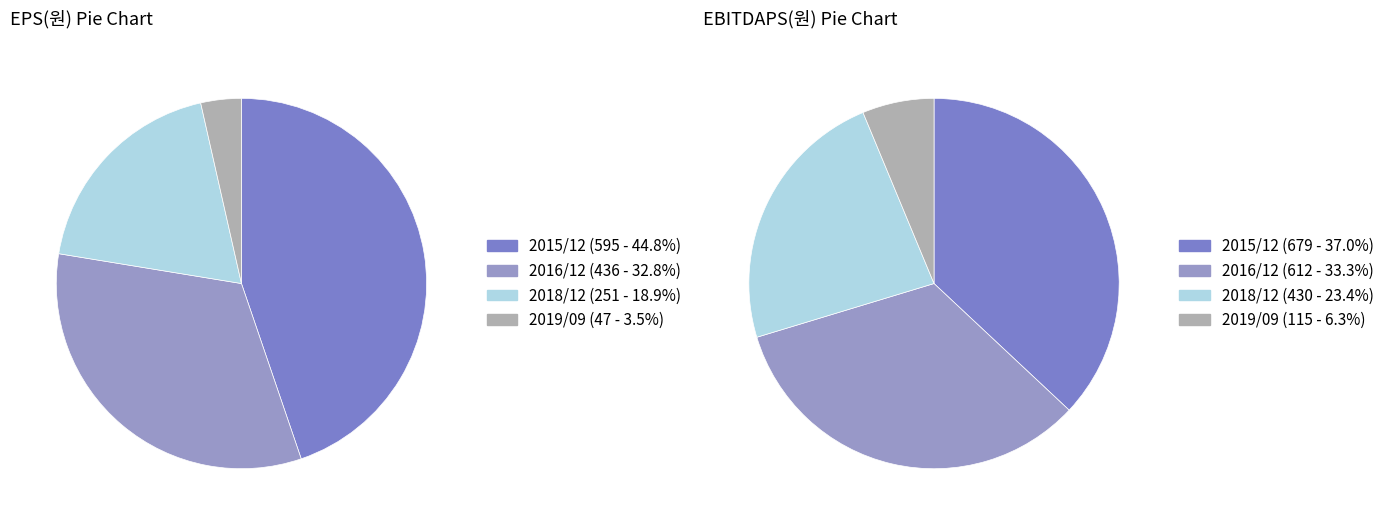

What is the total percentage of 2016/12 and 2015/12?

77.6%